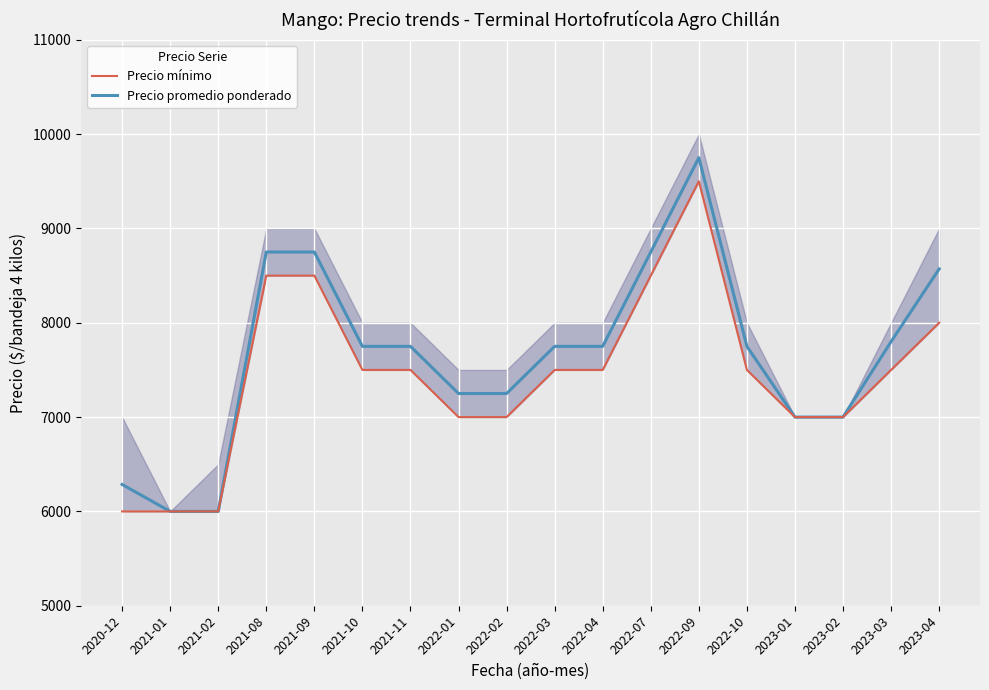

Is the value of Precio promedio ponderado at 2022-07 greater than the value of Precio mínimo at 2021-01?

Yes